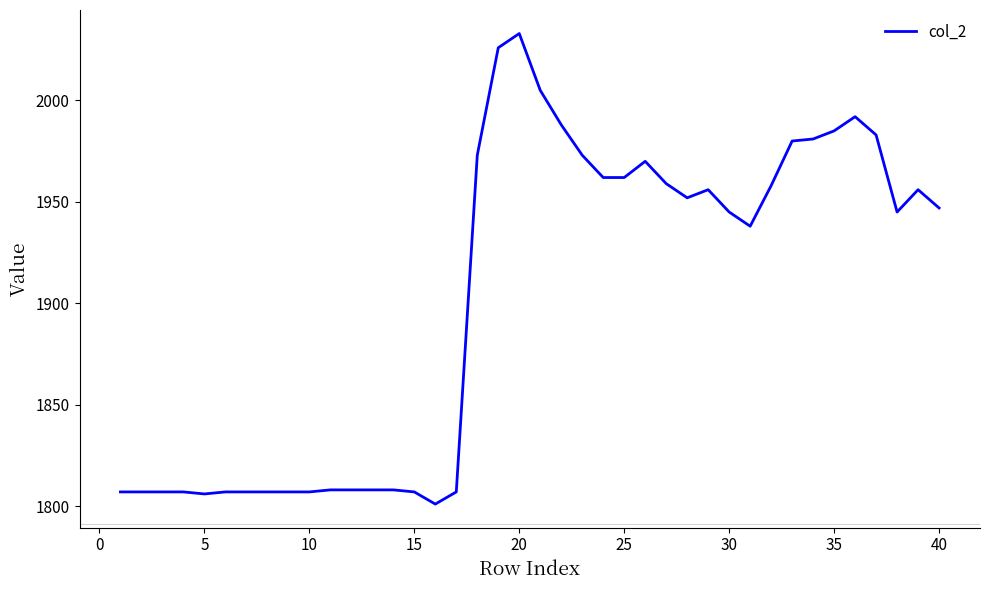

Does the chart display data point markers on the line(s)?

No